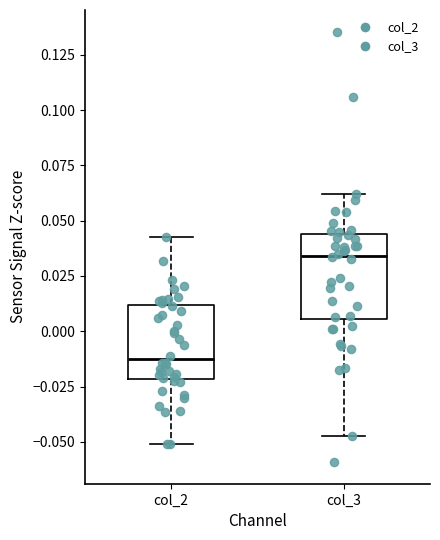

Where is the upper edge of the box for col_3 on the y-axis? The values are not printed on the chart, so give them approximately, as read against the axis.

0.045